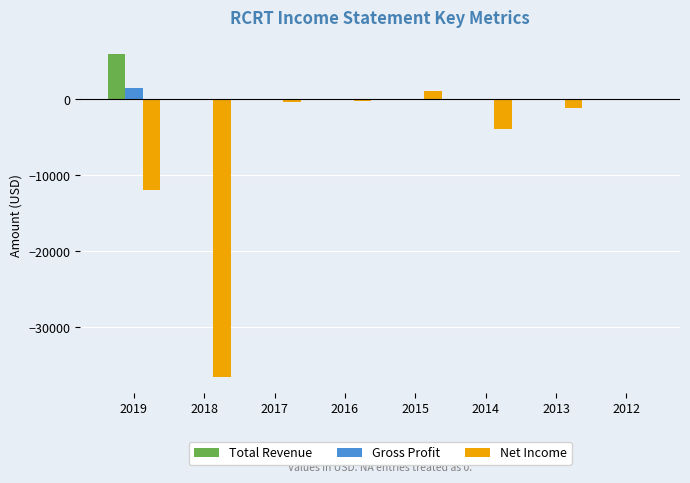

Is it true that Total Revenue equals 0 at 2018?

True